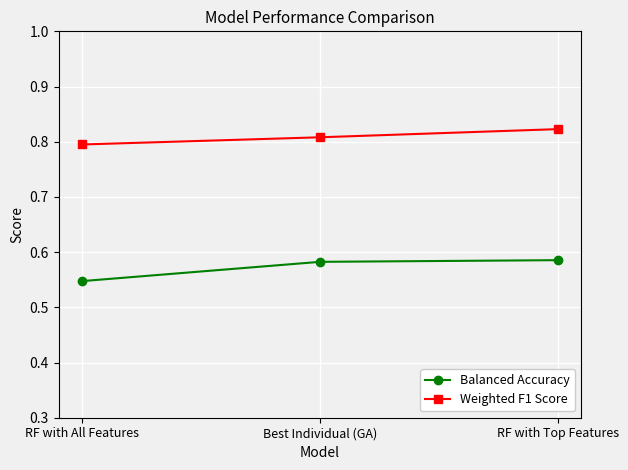

Count the number of data series in this chart.

2